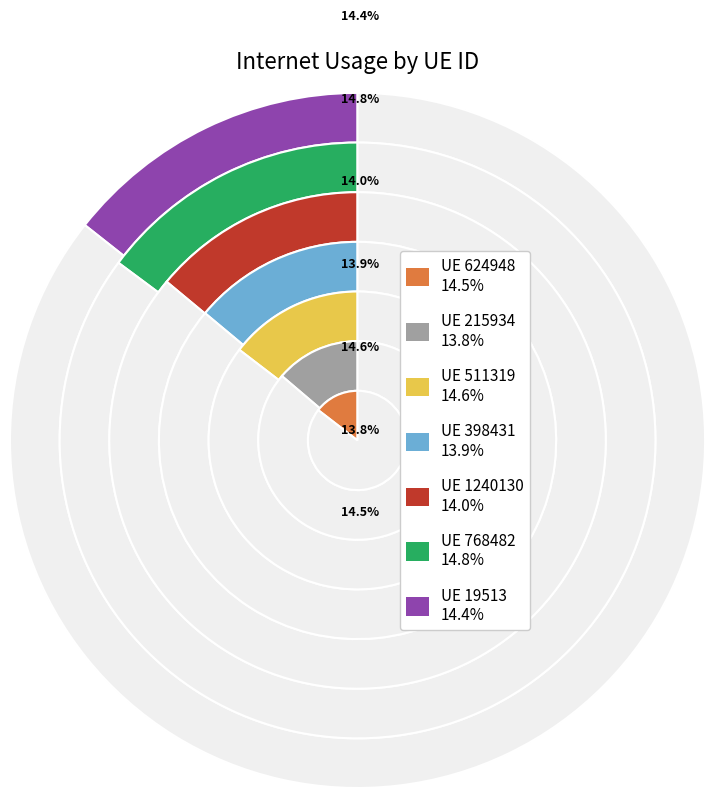

Rank the categories by value from highest to lowest.

768482, 511319, 624948, 19513, 1240130, 398431, 215934